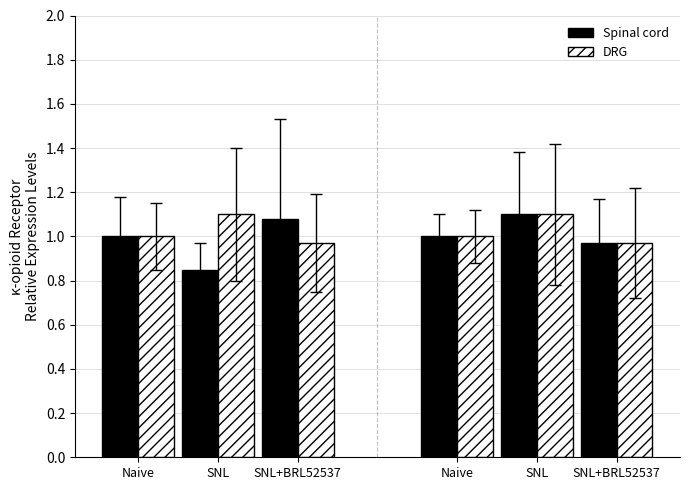

Reading left to right, extract all data points from this chart.

Spinal cord: Naive=1.0	SNL=0.8	SNL+BRL52537=1.1
DRG: Naive=1.0	SNL=1.1	SNL+BRL52537=1.0